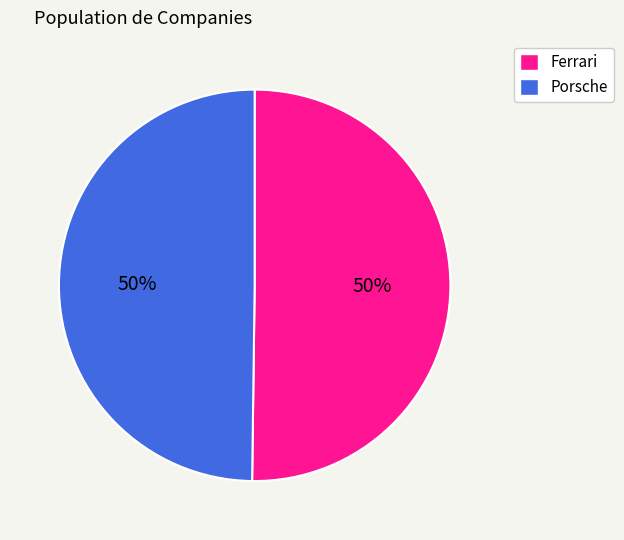

To the nearest percent, what percentage of the pie is Ferrari?

50%